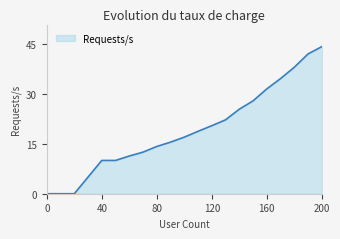

Does the chart display data point markers on the line(s)?

No